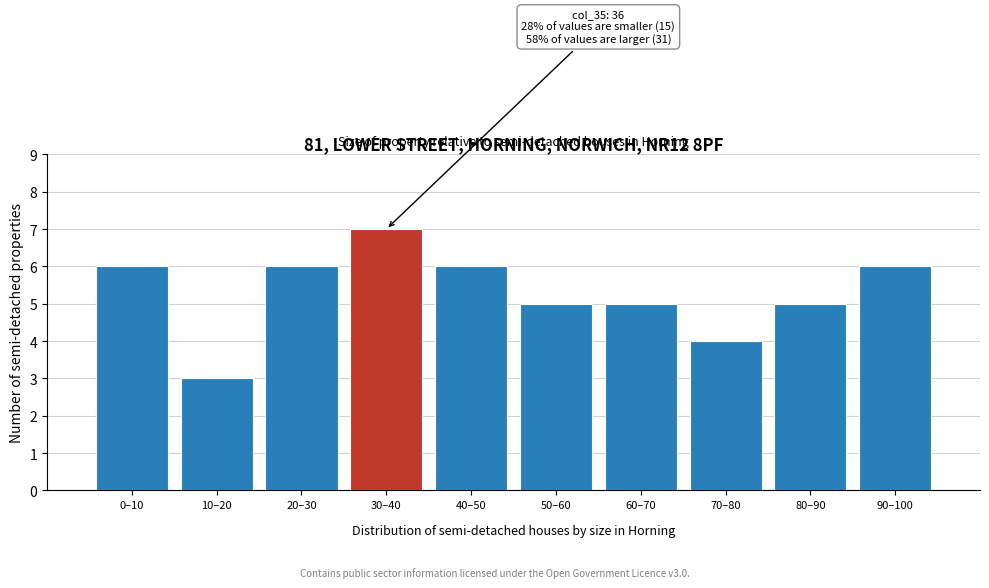

Reading right to left, extract all data points from this chart.

90–100=6	80–90=5	70–80=4	60–70=5	50–60=5	40–50=6	30–40=7	20–30=6	10–20=3	0–10=6